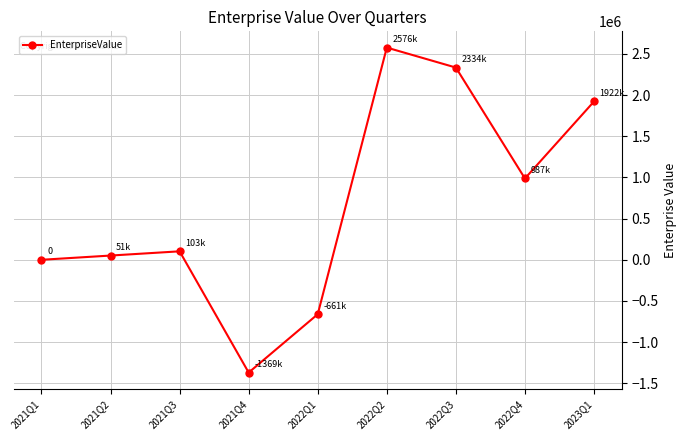

Reading left to right, transcribe all the data shown in this chart.

2021Q1=0.0	2021Q2=51401.0	2021Q3=102802.0	2021Q4=-1369047.0	2022Q1=-660880.0	2022Q2=2576086.0	2022Q3=2333619.0	2022Q4=987201.0	2023Q1=1921630.0